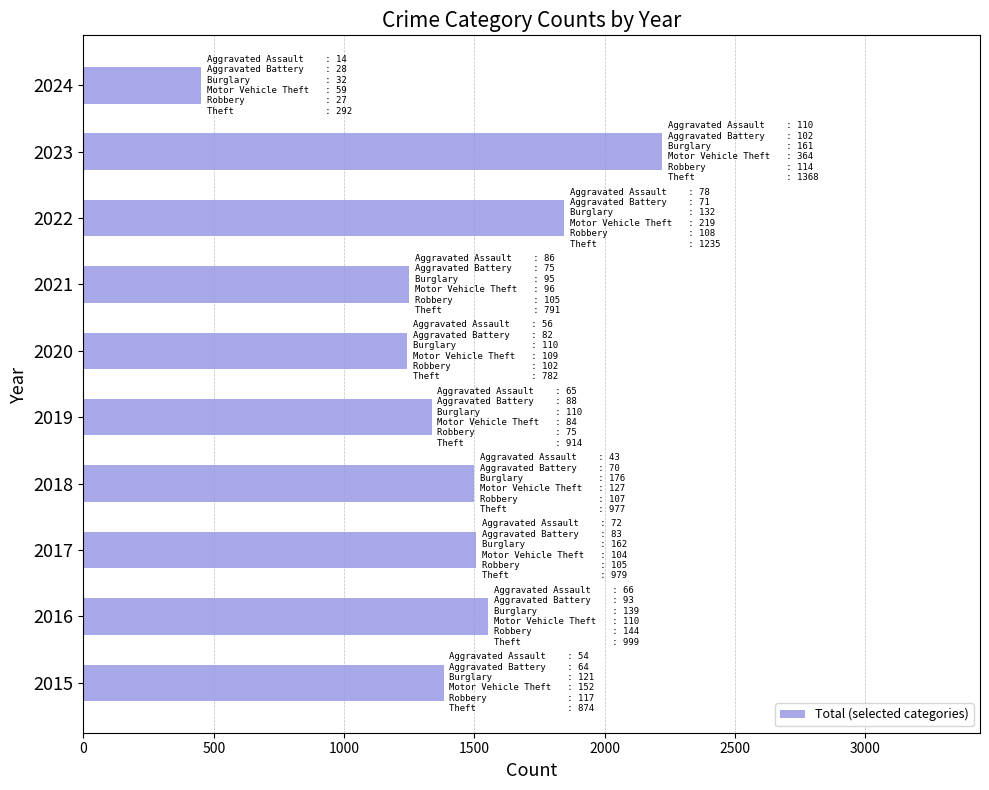

The chart shows a value of 1505 at 2017. True or false?

True